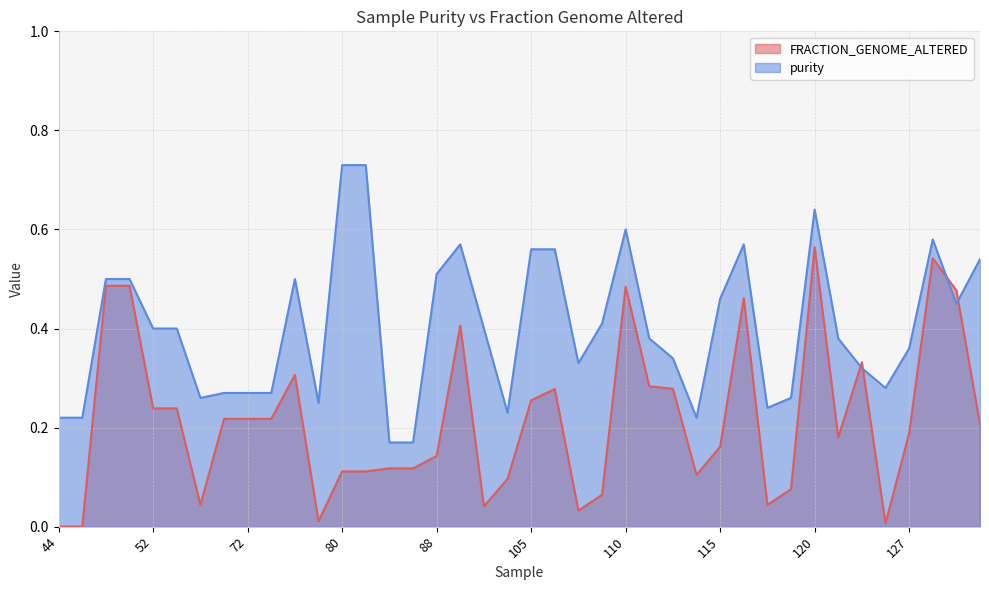

List the labels in order of purity value, largest first.

80, 81, 120, 110, 128, 90, 116, 105, 107, 130, 88, 48, 49, 77, 115, 129, 109, 52, 53, 97, 112, 122, 127, 113, 108, 124, 126, 71, 72, 73, 56, 118, 79, 117, 102, 44, 45, 114, 84, 85